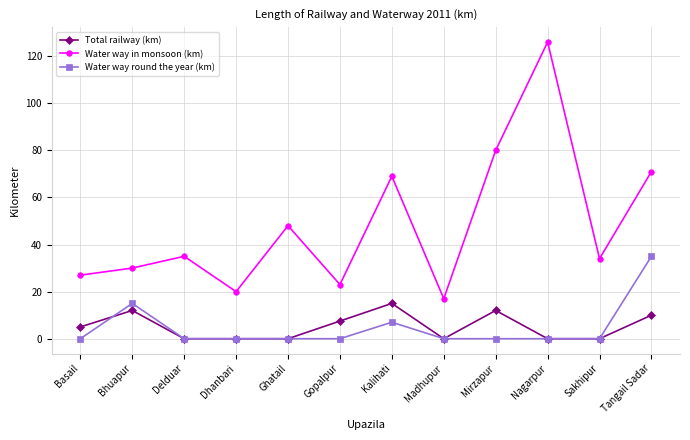

Count the Water way round the year (km) values in the range 0 to 7.

10